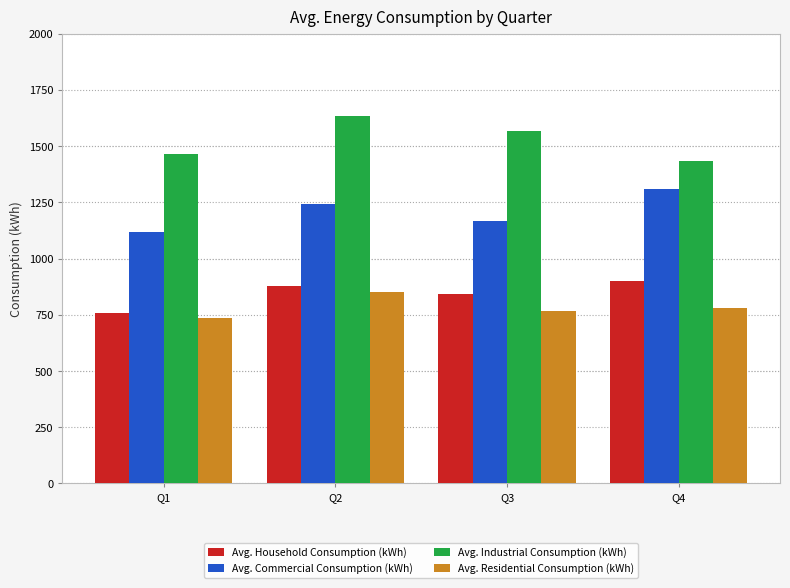

Which label corresponds to the largest value in the chart?

Q2